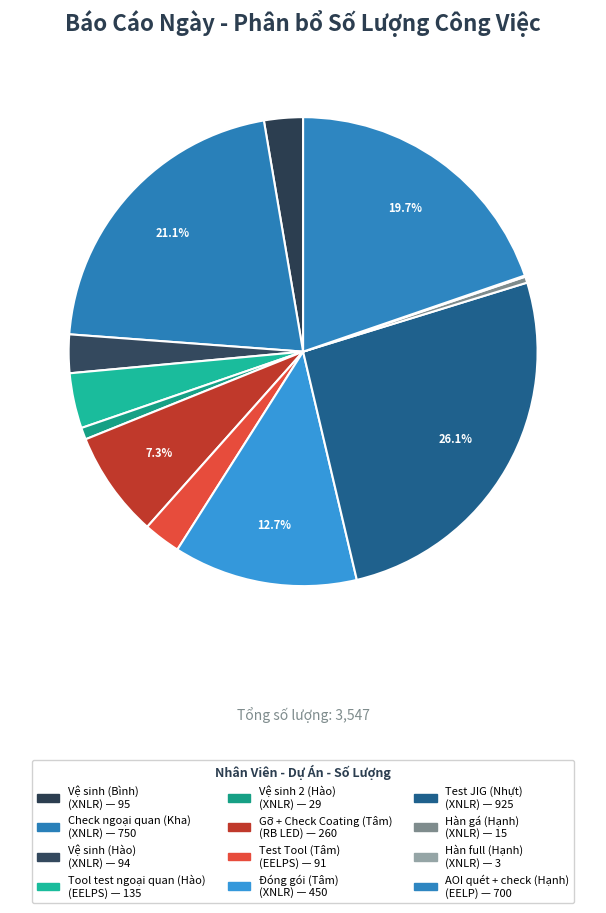

To the nearest percent, what is the combined percentage of Gỡ + Check Coating (Tâm) and Test JIG (Nhựt)?

33%